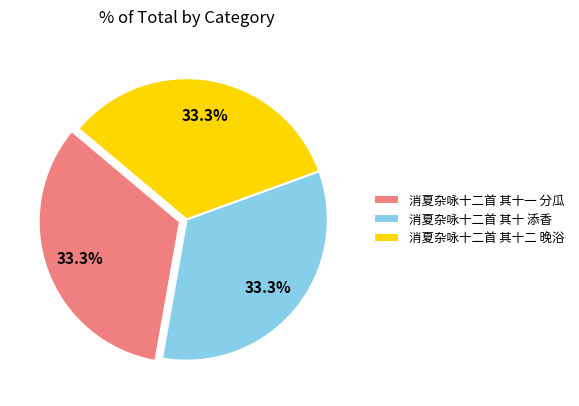

Does 消夏杂咏十二首 其十一 分瓜 account for over 50% of the chart?

No